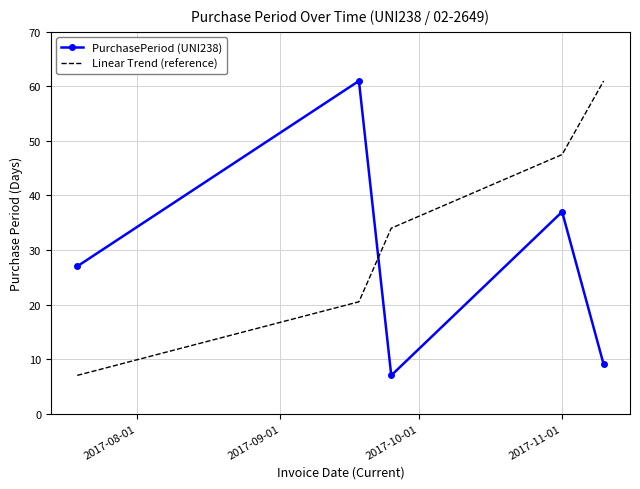

Which series has the largest total across all categories?

Linear Trend (reference)